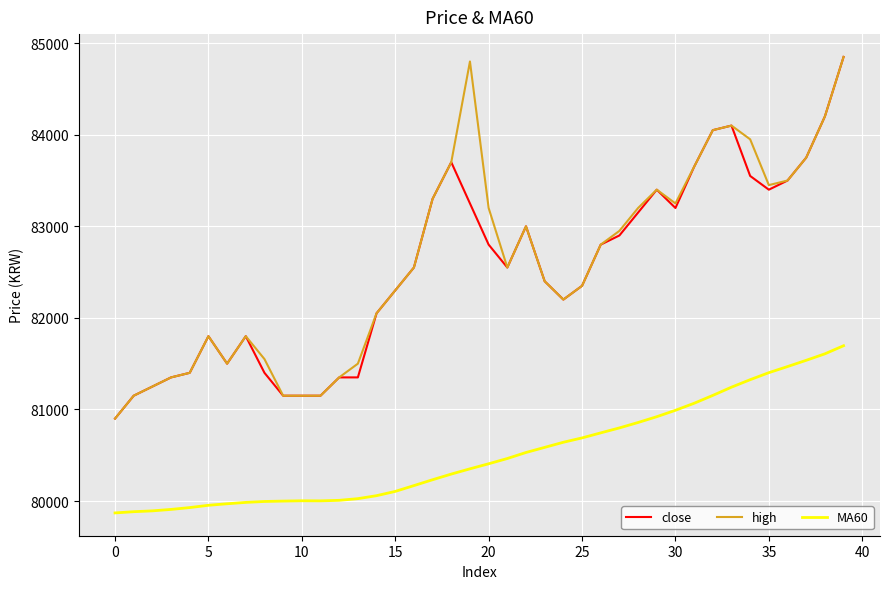

Count the number of categories in the chart.

40